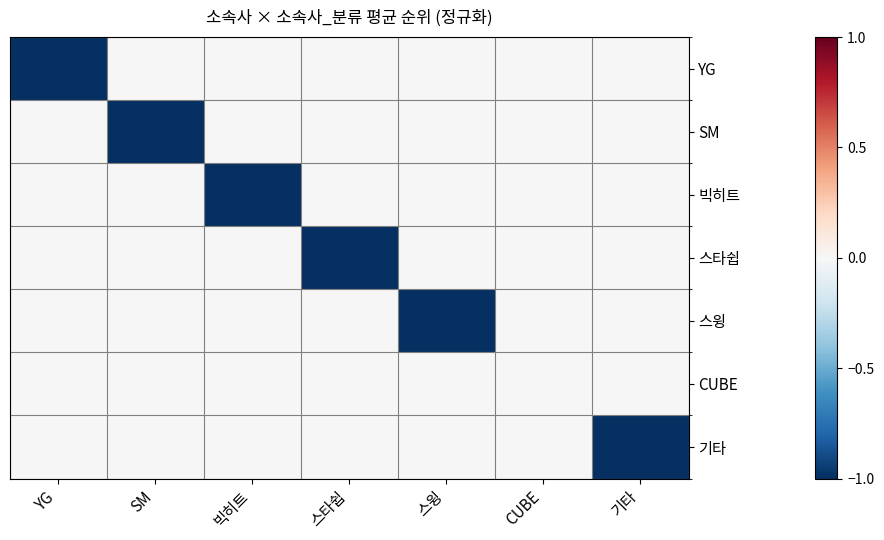

How many distinct data groups are displayed?

7